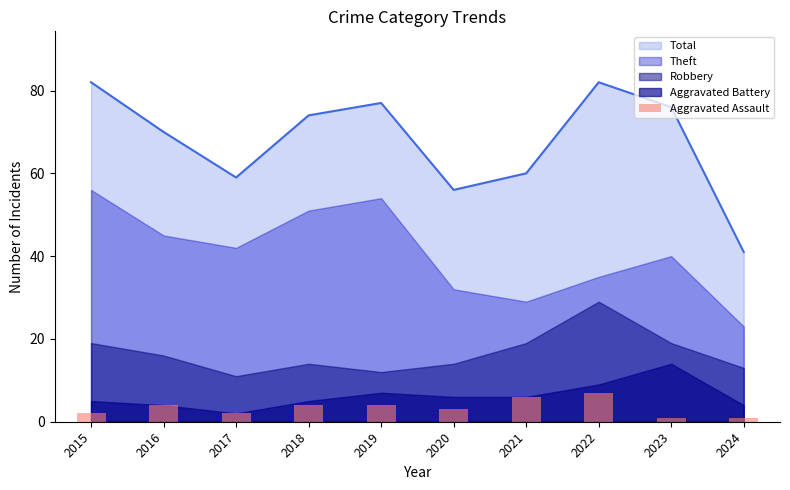

Reading right to left, extract all data points from this chart.

1	1	7	6	3	4	4	2	4	2